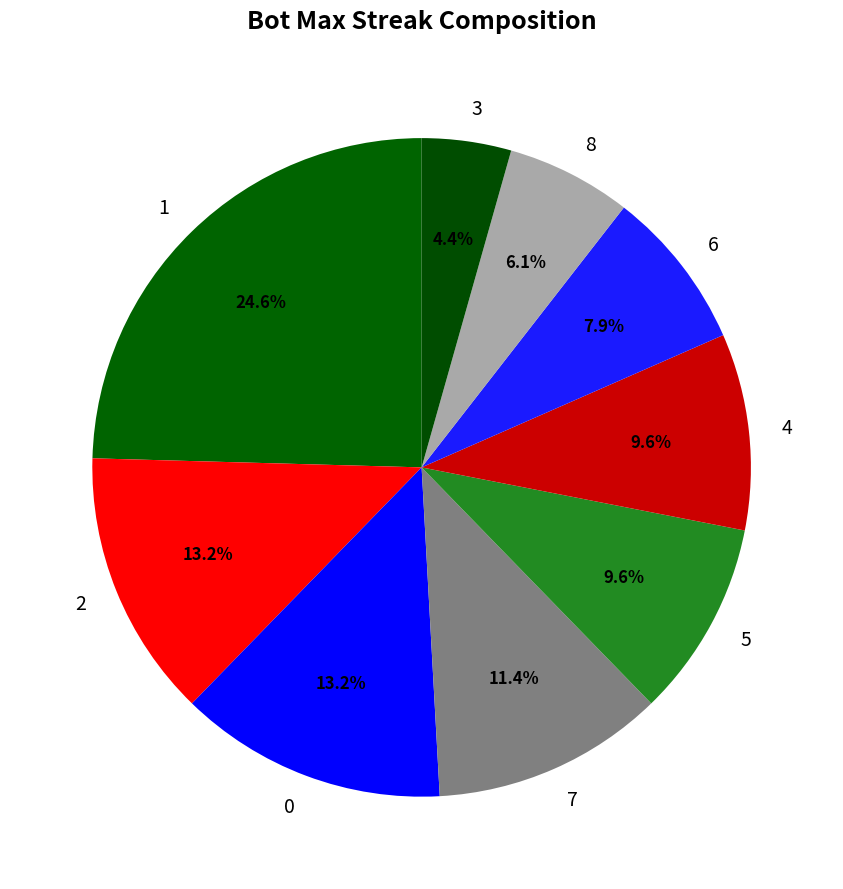

Approximately how many times larger is the value at 8 compared to 5?

0.6